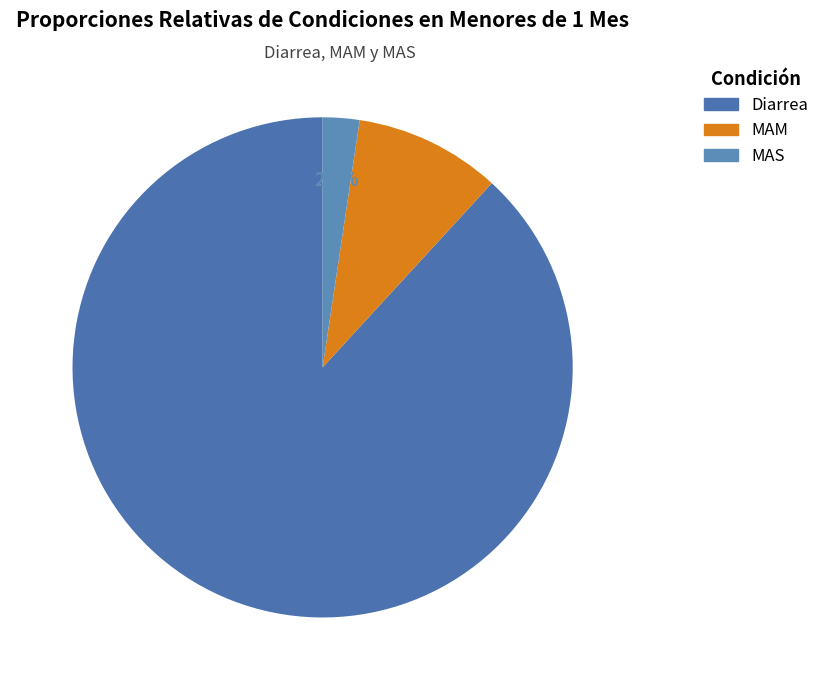

To the nearest percent, what percentage of the pie is MAM?

9%